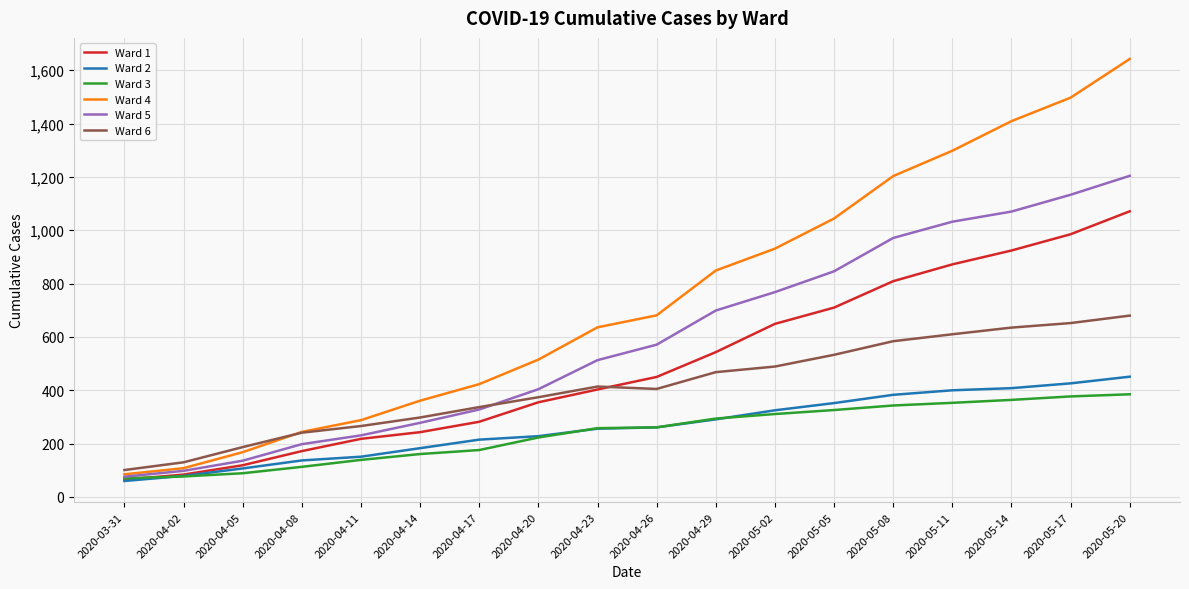

True or false: Ward 6 and Ward 2 intersect in this chart.

False